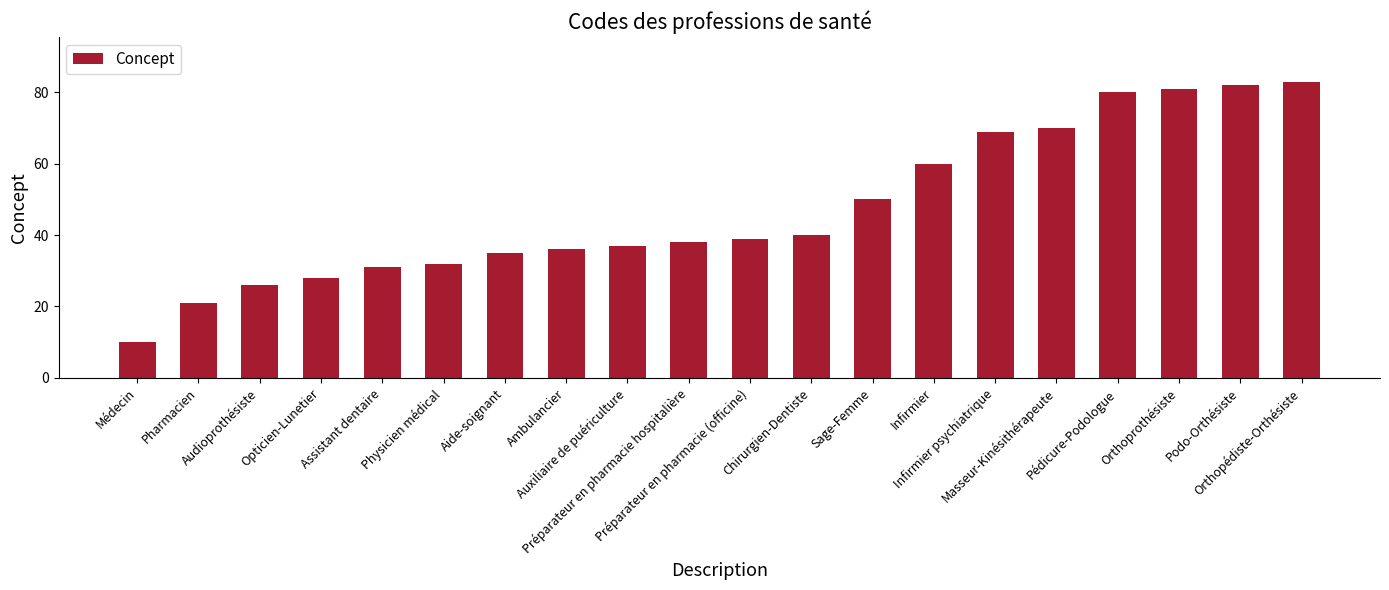

List the labels in order of value, smallest first.

Médecin, Pharmacien, Audioprothésiste, Opticien-Lunetier, Assistant dentaire, Physicien médical, Aide-soignant, Ambulancier, Auxiliaire de puériculture, Préparateur en pharmacie hospitalière, Préparateur en pharmacie (officine), Chirurgien-Dentiste, Sage-Femme, Infirmier, Infirmier psychiatrique, Masseur-Kinésithérapeute, Pédicure-Podologue, Orthoprothésiste, Podo-Orthésiste, Orthopédiste-Orthésiste